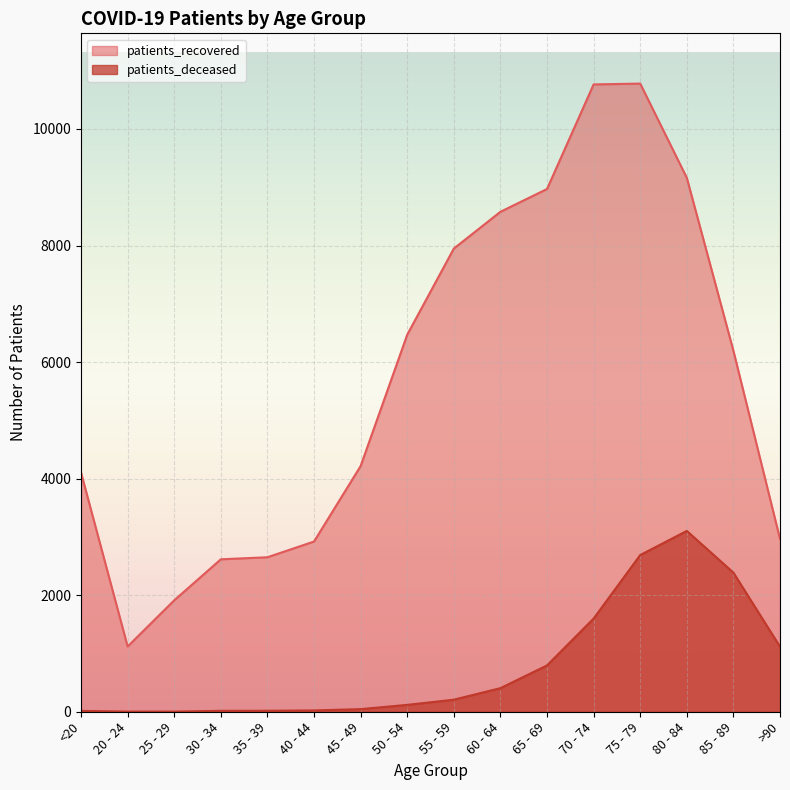

True or false: patients_deceased and patients_recovered cross at least once.

False